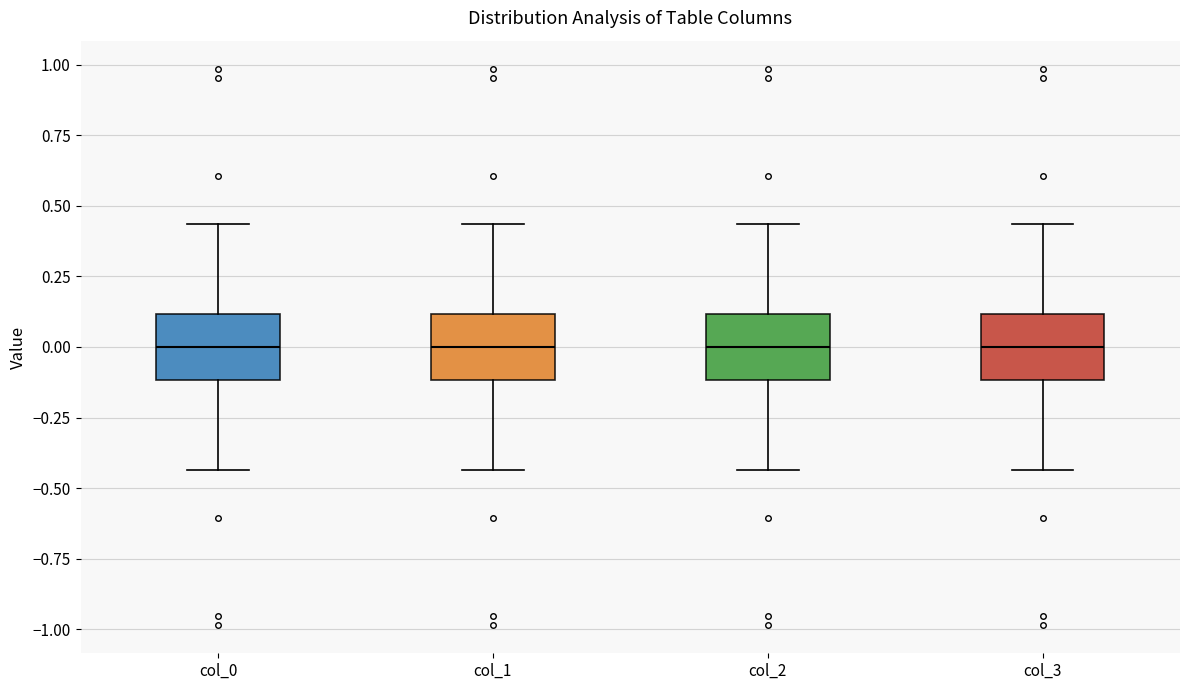

Reading left to right, transcribe this box plot: for each box, give where its median line is, the range the box spans, and where its two whiskers end, as read against the y-axis. The values are not printed on the chart, so give them approximately, as read against the axis.

col_0: median 0.00, box -0.10 to 0.10, whiskers -0.45 to 0.45
col_1: median 0.00, box -0.10 to 0.10, whiskers -0.45 to 0.45
col_2: median 0.00, box -0.10 to 0.10, whiskers -0.45 to 0.45
col_3: median 0.00, box -0.10 to 0.10, whiskers -0.45 to 0.45